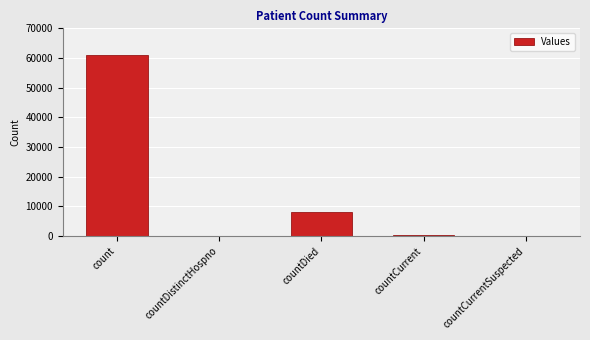

What is the sum of all values?

69619